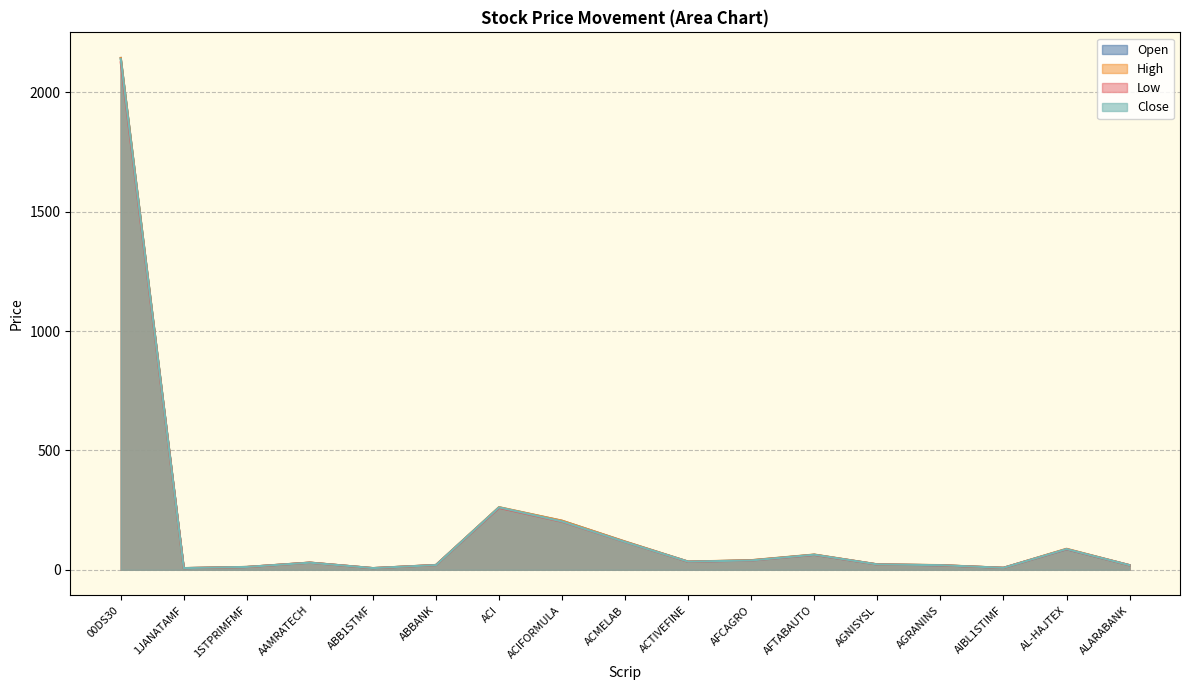

What is the difference between the Open values at 00DS30 and AAMRATECH?

2113.5